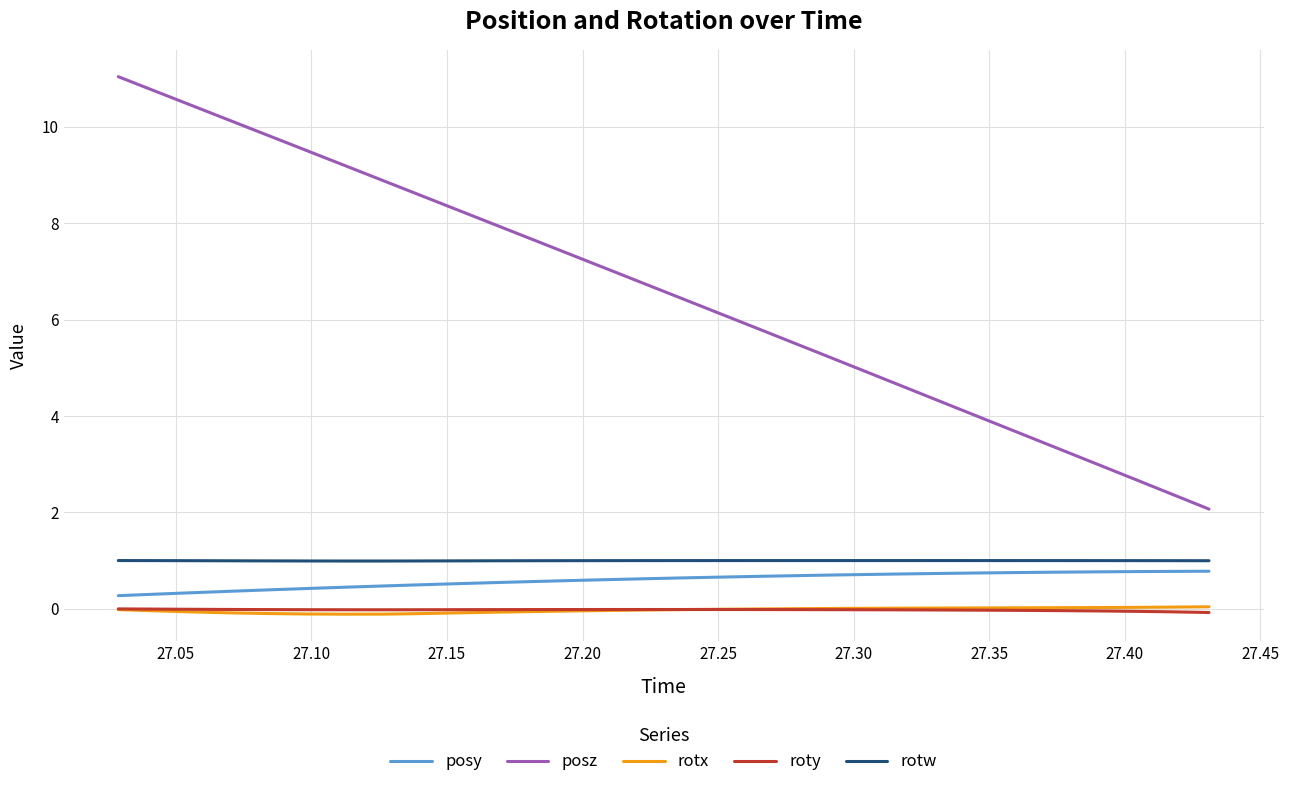

Which series has the largest total across all categories?

posz